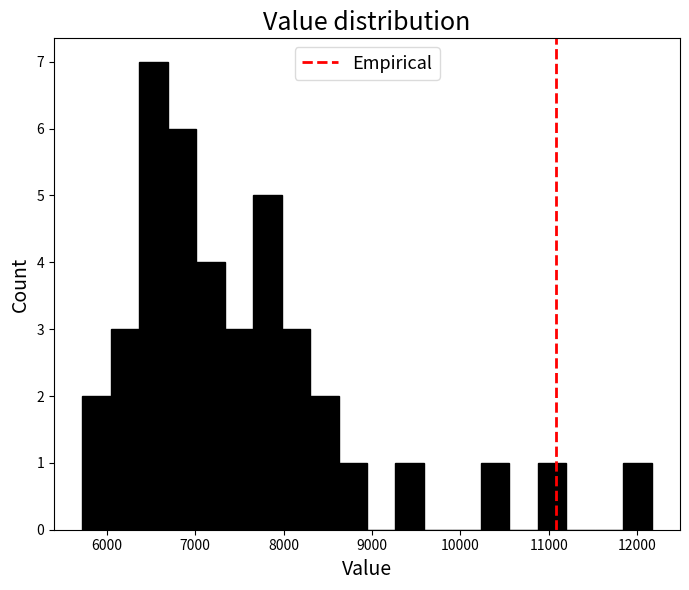

Read against the x-axis, roughly where is the centre of the tallest bar?

6500